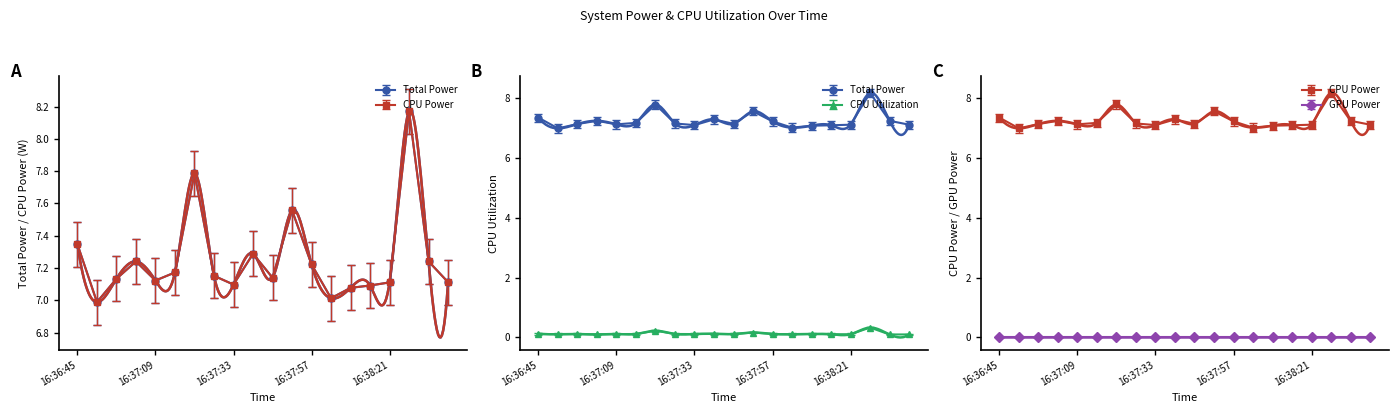

True or false: CPU Utilization and Total Power intersect in this chart.

False